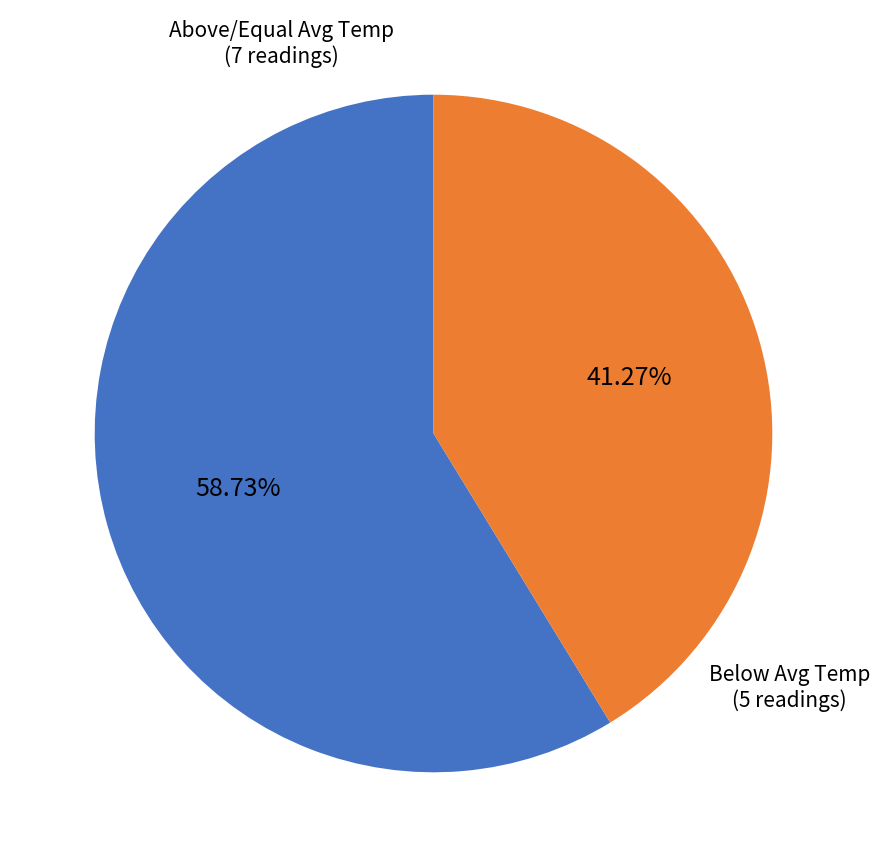

Combined, do Above/Equal Avg Temp (7 readings) and Below Avg Temp (5 readings) account for over 50%?

Yes